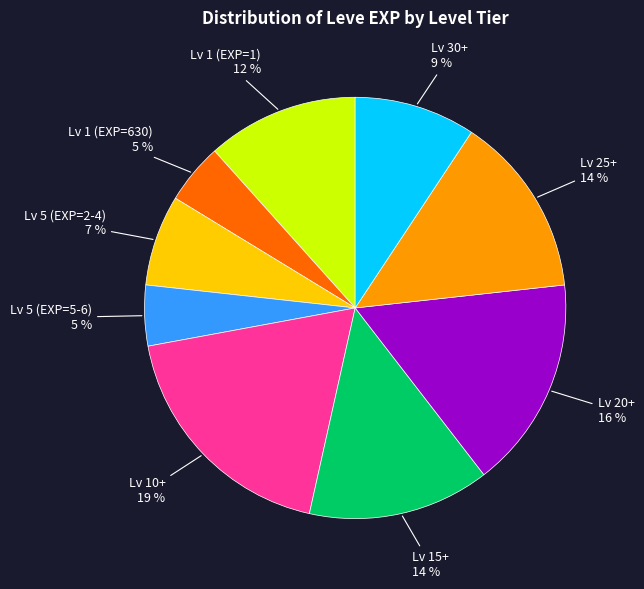

Is there any slice that represents more than half of the pie?

No